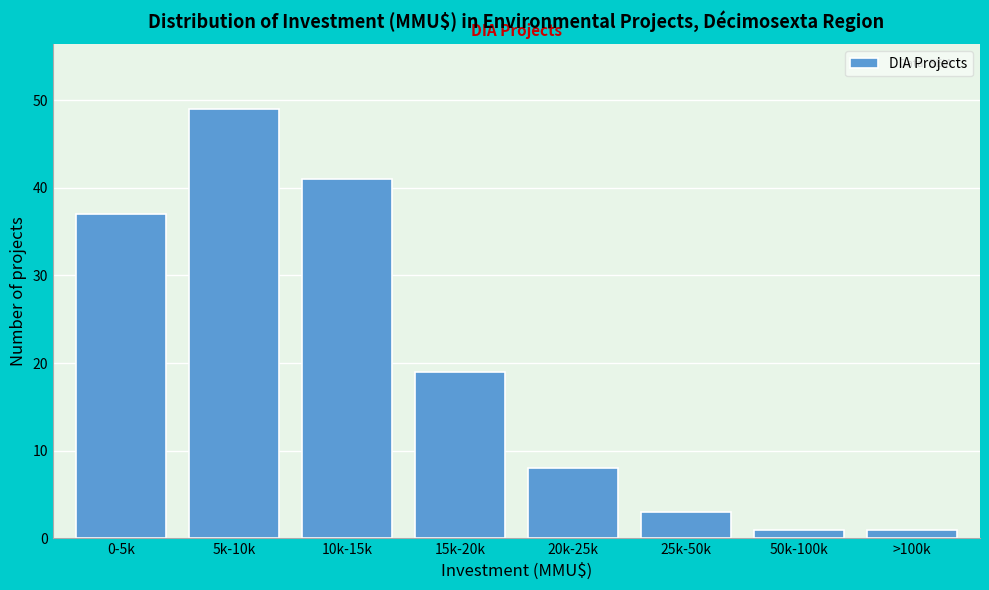

Reading left to right, extract all data points from this chart.

0-5k=37	5k-10k=49	10k-15k=41	15k-20k=19	20k-25k=8	25k-50k=3	50k-100k=1	>100k=1